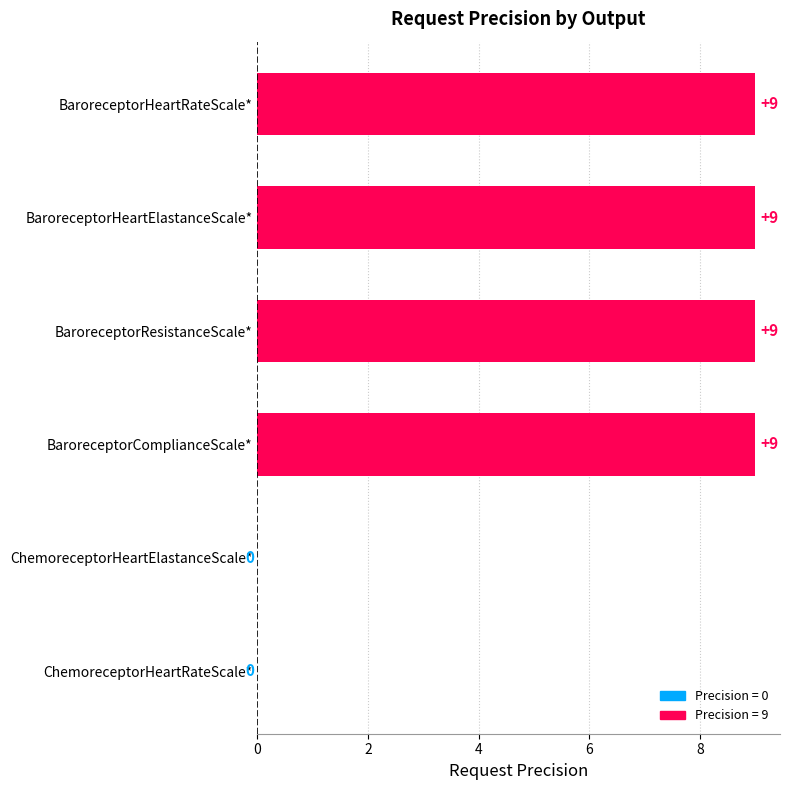

What is the sum of the values at BaroreceptorHeartElastanceScale* and ChemoreceptorHeartRateScale*?

9